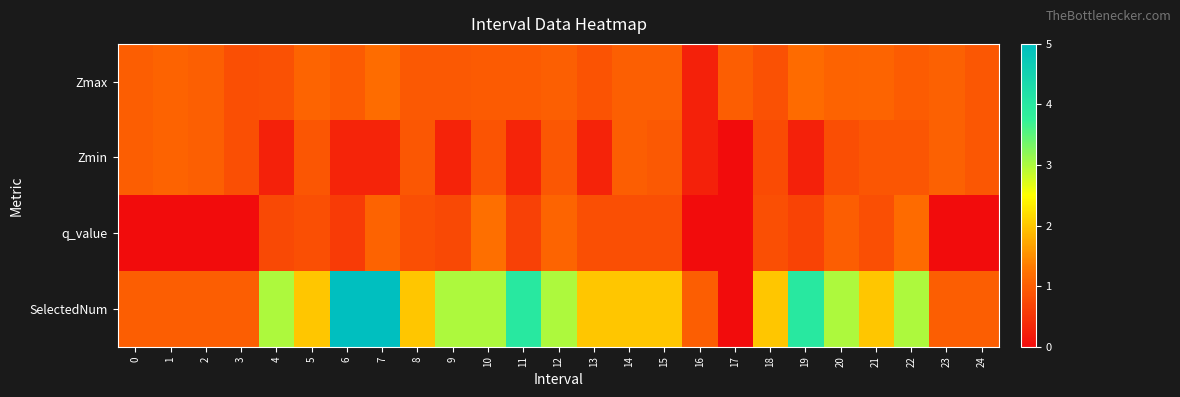

At which category does the chart reach its minimum across all series?

17